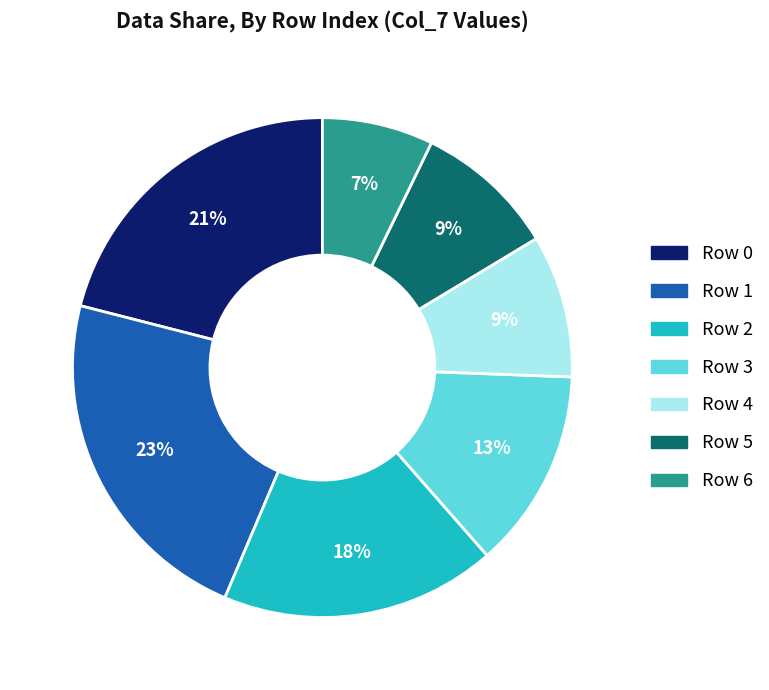

What is the ratio of the value at Row 4 to the value at Row 0?

0.4